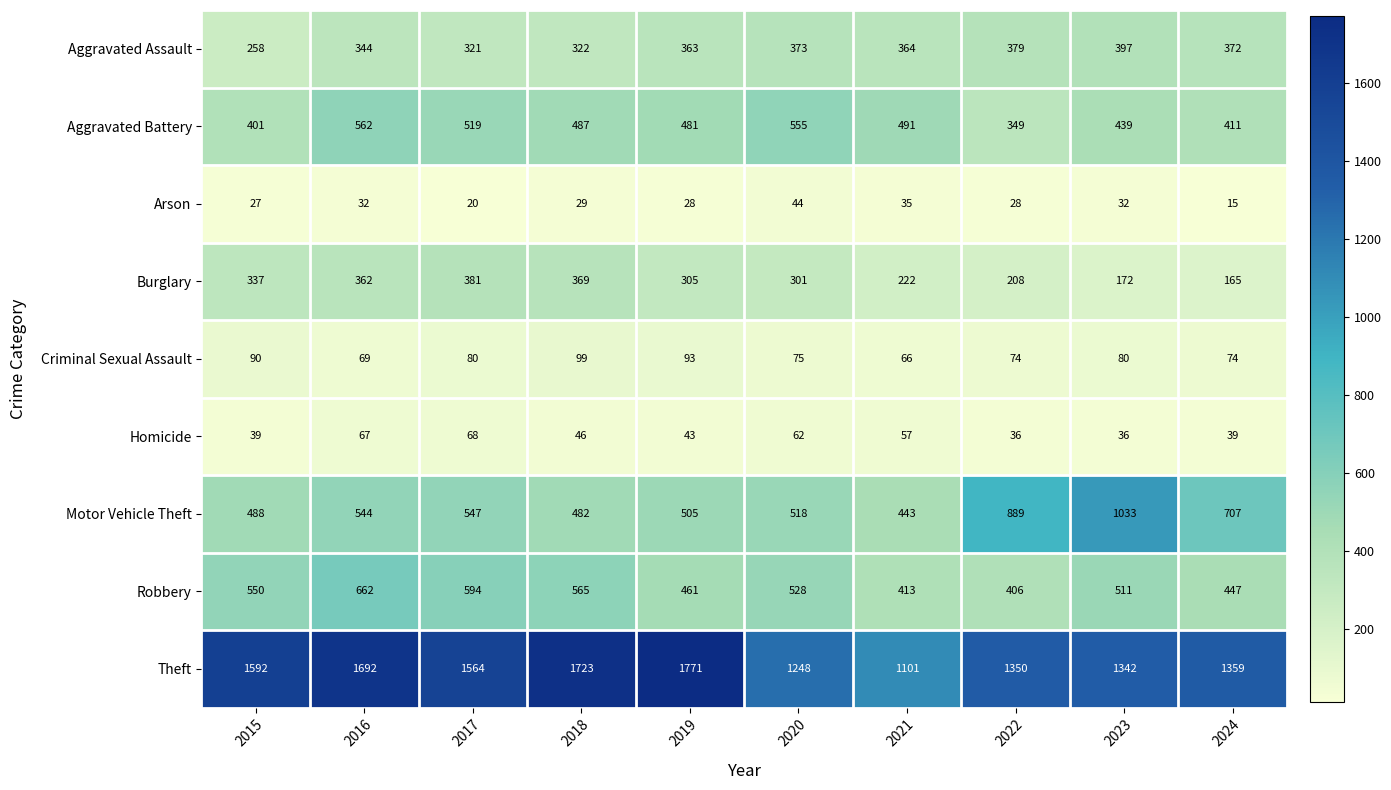

At which category is the sum across all series the highest?

2016